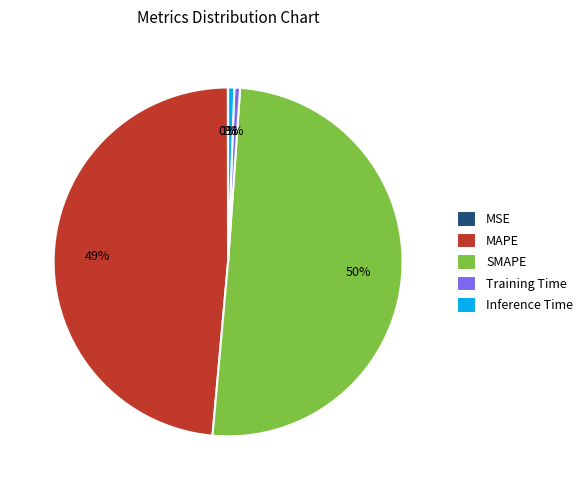

To the nearest percent, what is the average slice percentage?

20%